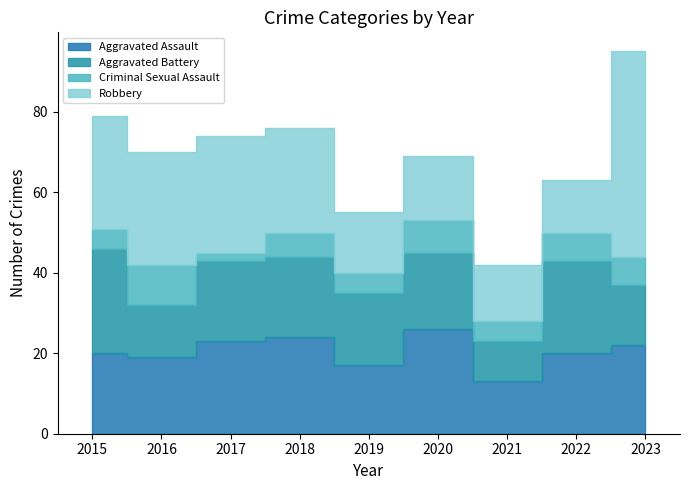

After their last crossing, which series has the higher values: Robbery or Aggravated Battery?

Robbery